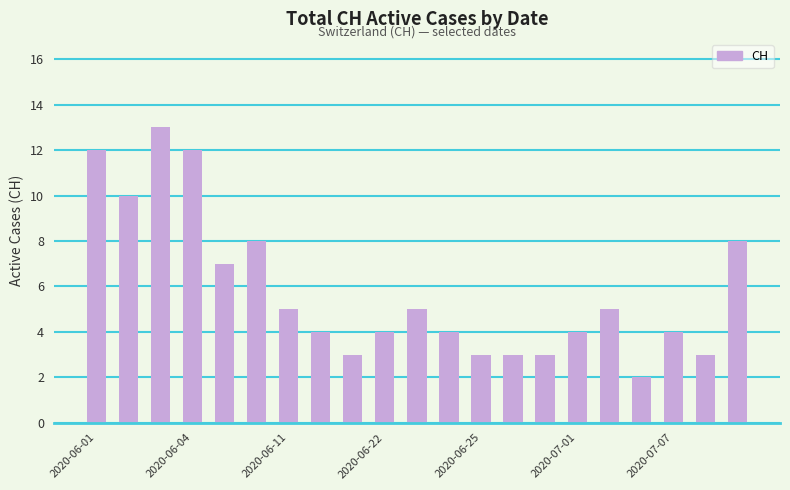

What is the sum of all values?

122